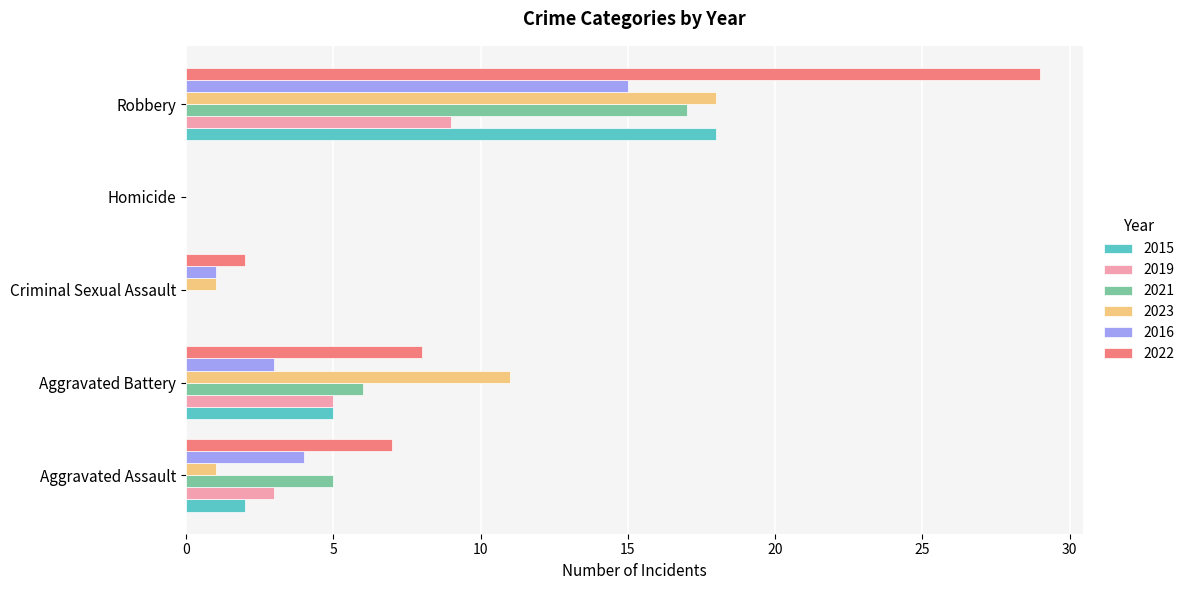

Is it true that 2016 equals 2 at Criminal Sexual Assault?

False